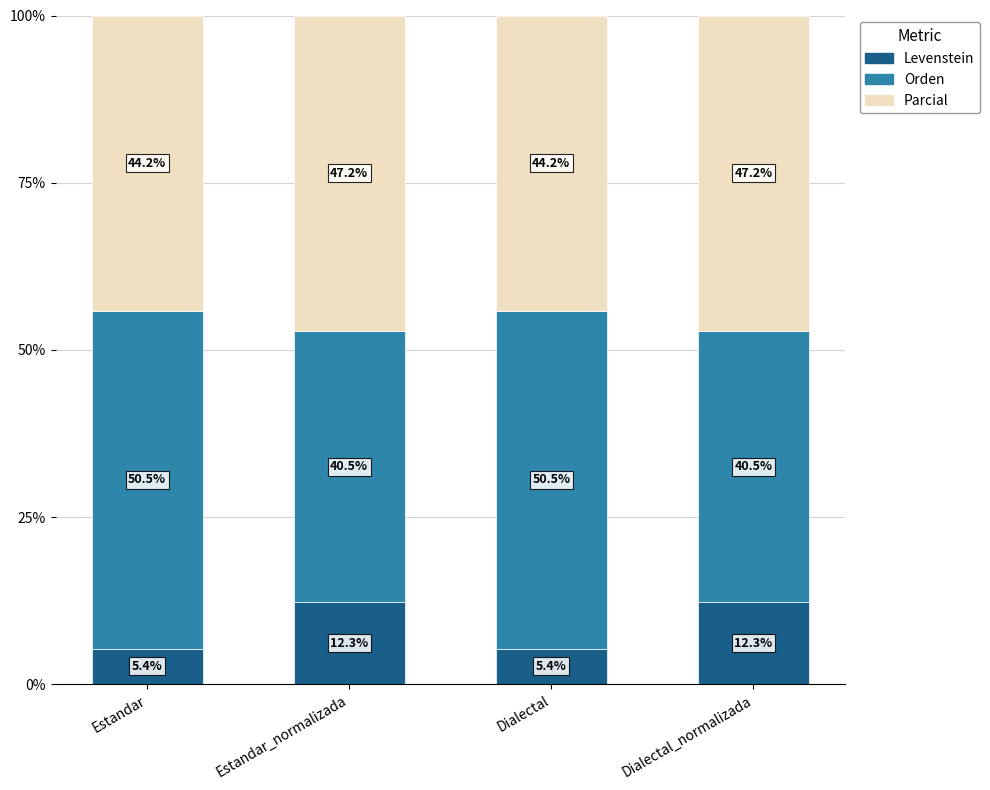

What is the total value across all series at Estandar_normalizada?

100.0